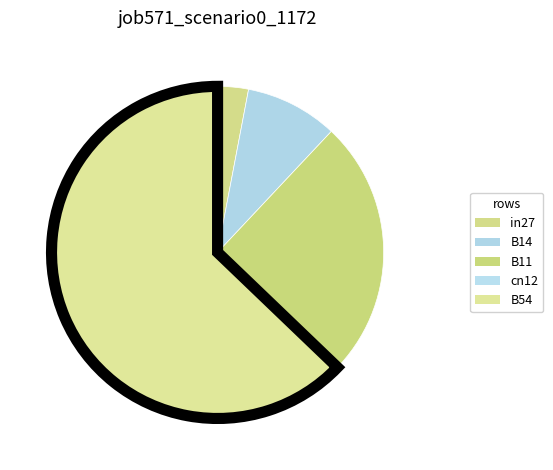

Is it true that in27 is 11% of the pie?

False